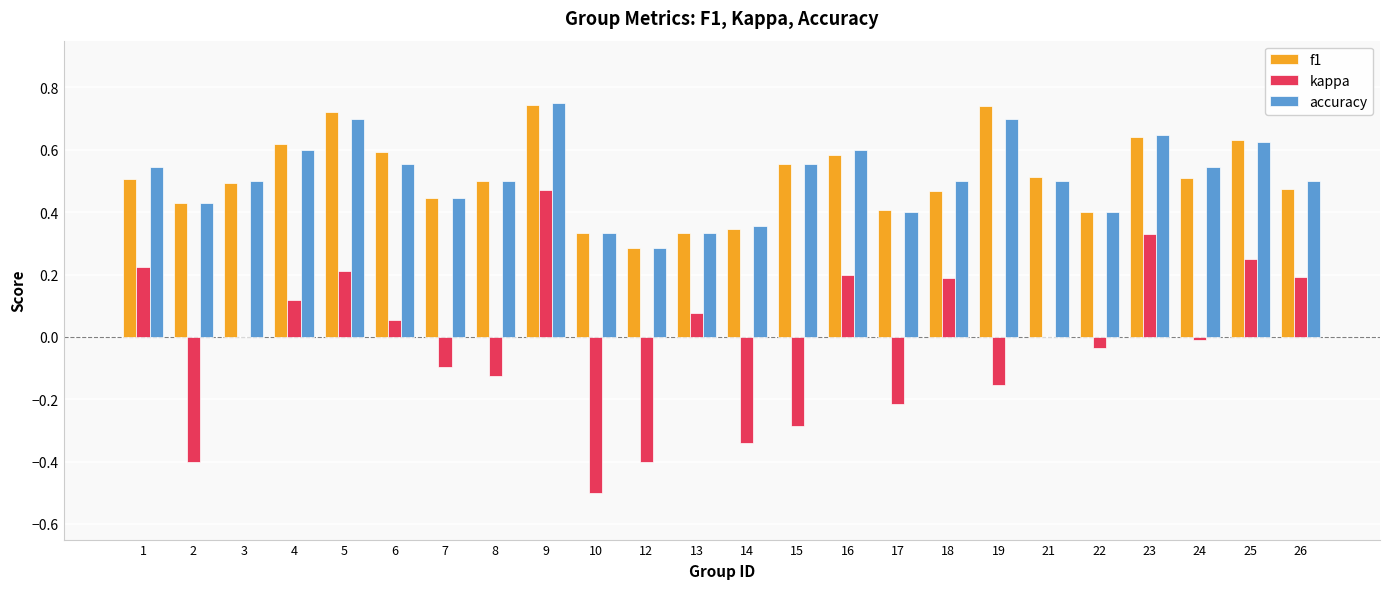

What is the total value across all series at 3?

1.0